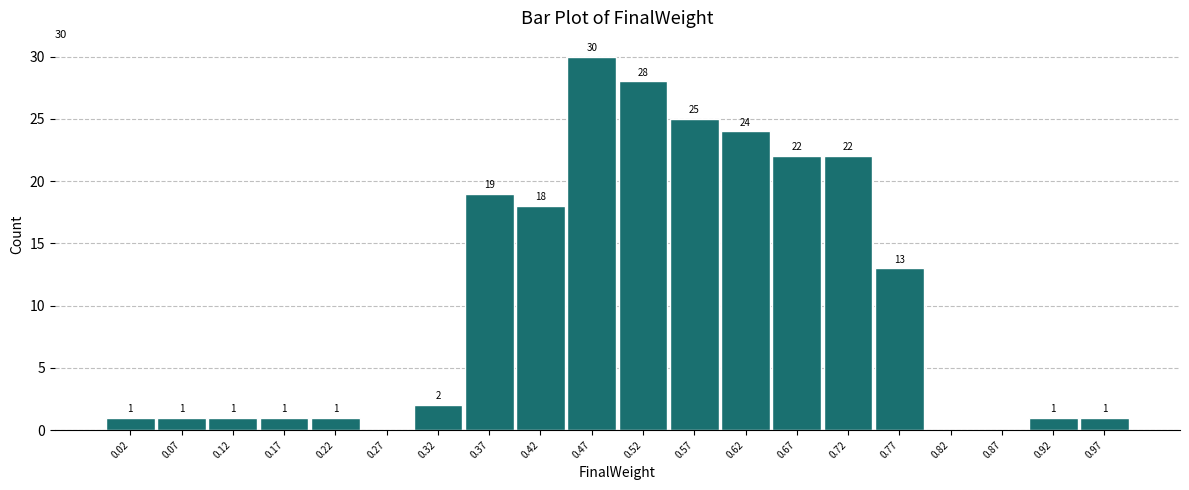

Over which range of the x-axis is the bar tallest?

0.45 to 0.50